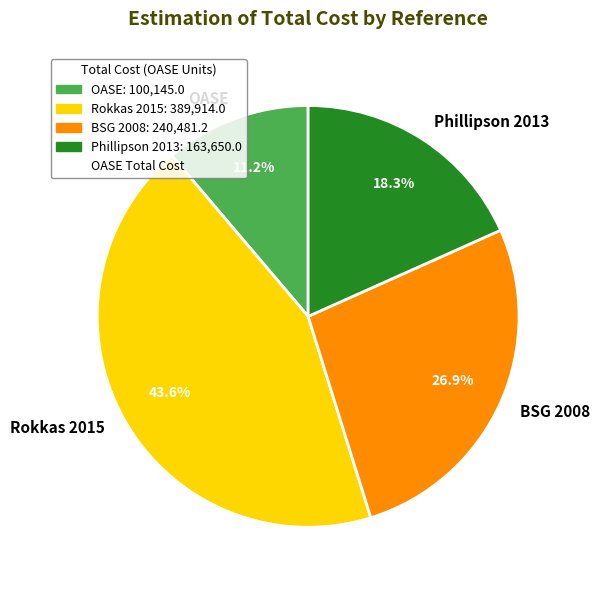

What percentage is NOT represented by Rokkas 2015?

56.4%